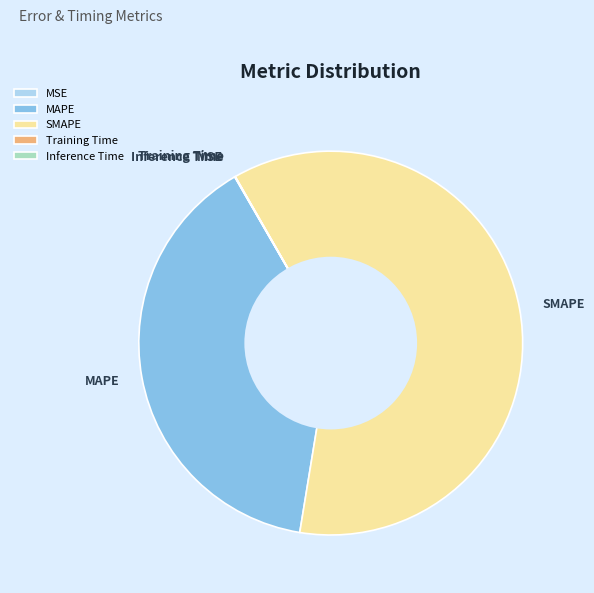

Combined, do SMAPE and MAPE account for over 50%?

Yes